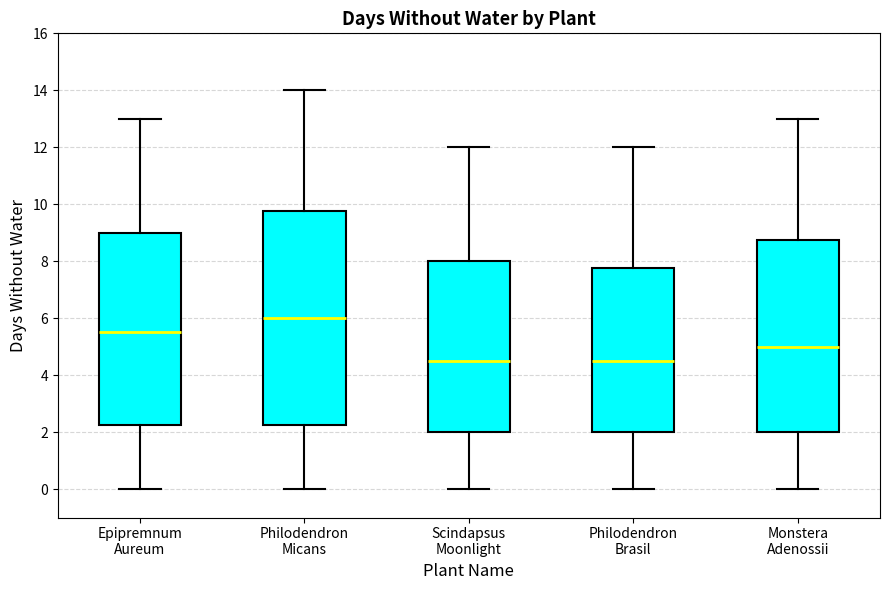

Reading left to right, read every box against the y-axis: the position of its median line, the range the box covers, and the ends of its whiskers. The values are not printed on the chart, so give them approximately, as read against the axis.

Epipremnum Aureum: median 5.6, box 2.2 to 9.0, whiskers 0.0 to 13.0
Philodendron Micans: median 6.0, box 2.2 to 9.8, whiskers 0.0 to 14.0
Scindapsus Moonlight: median 4.6, box 2.0 to 8.0, whiskers 0.0 to 12.0
Philodendron Brasil: median 4.6, box 2.0 to 7.8, whiskers 0.0 to 12.0
Monstera Adenossii: median 5.0, box 2.0 to 8.8, whiskers 0.0 to 13.0